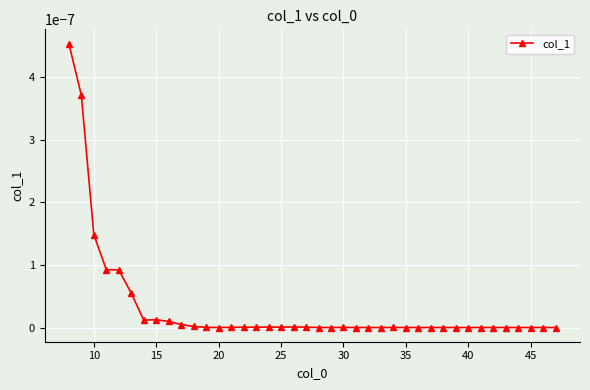

True or false: there are more than 0 points higher than both neighbors.

True